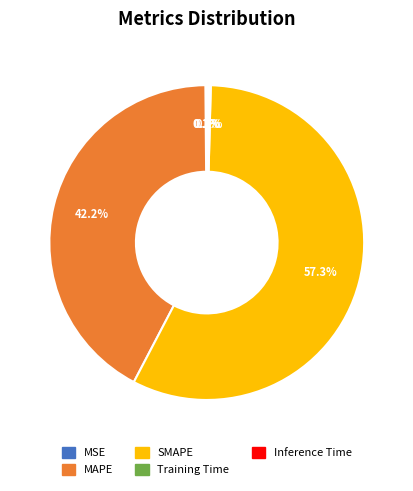

What portion of the pie excludes MAPE?

57.8%